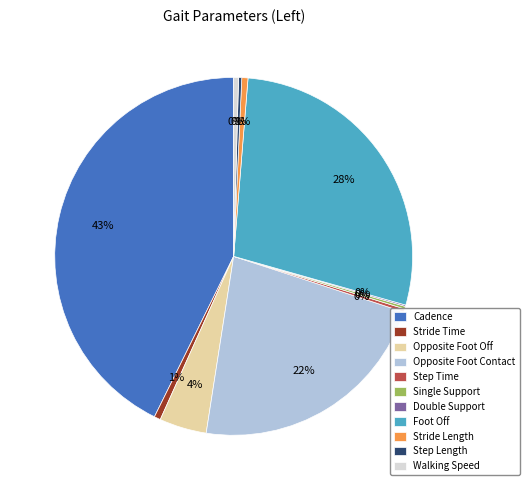

Does any single category account for the majority?

No